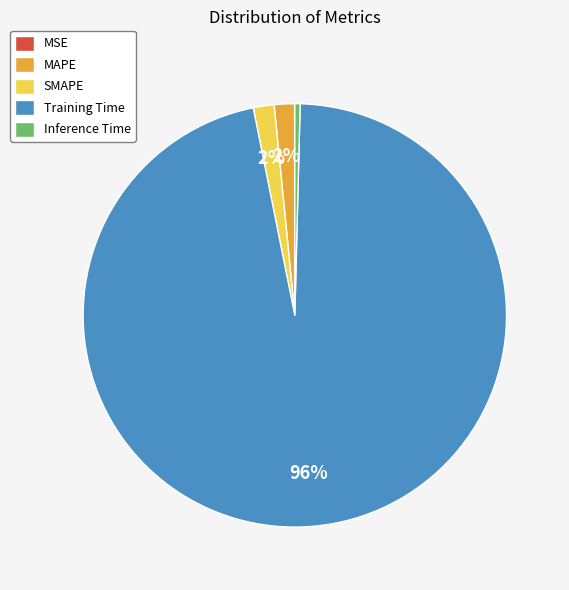

Do SMAPE and Training Time together represent more than half of the pie?

Yes